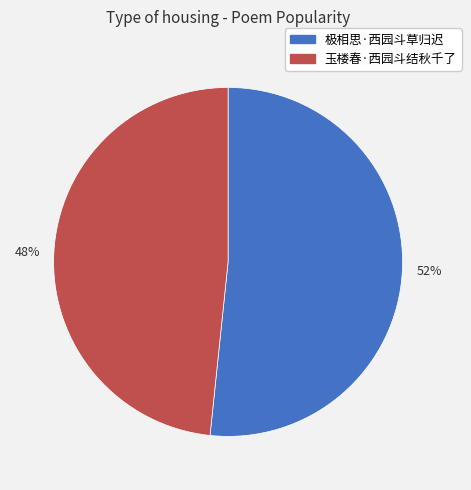

How many slices are in this pie chart?

2